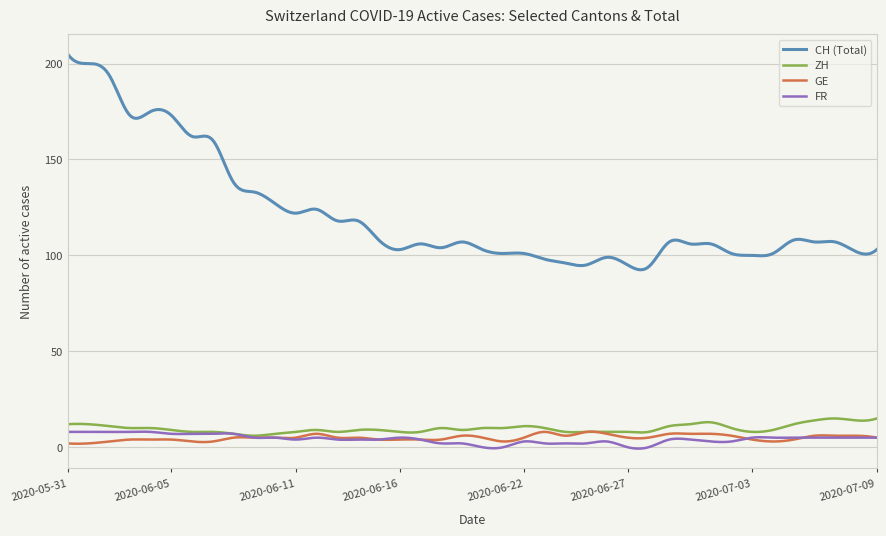

Which series has the largest total across all categories?

CH (Total)